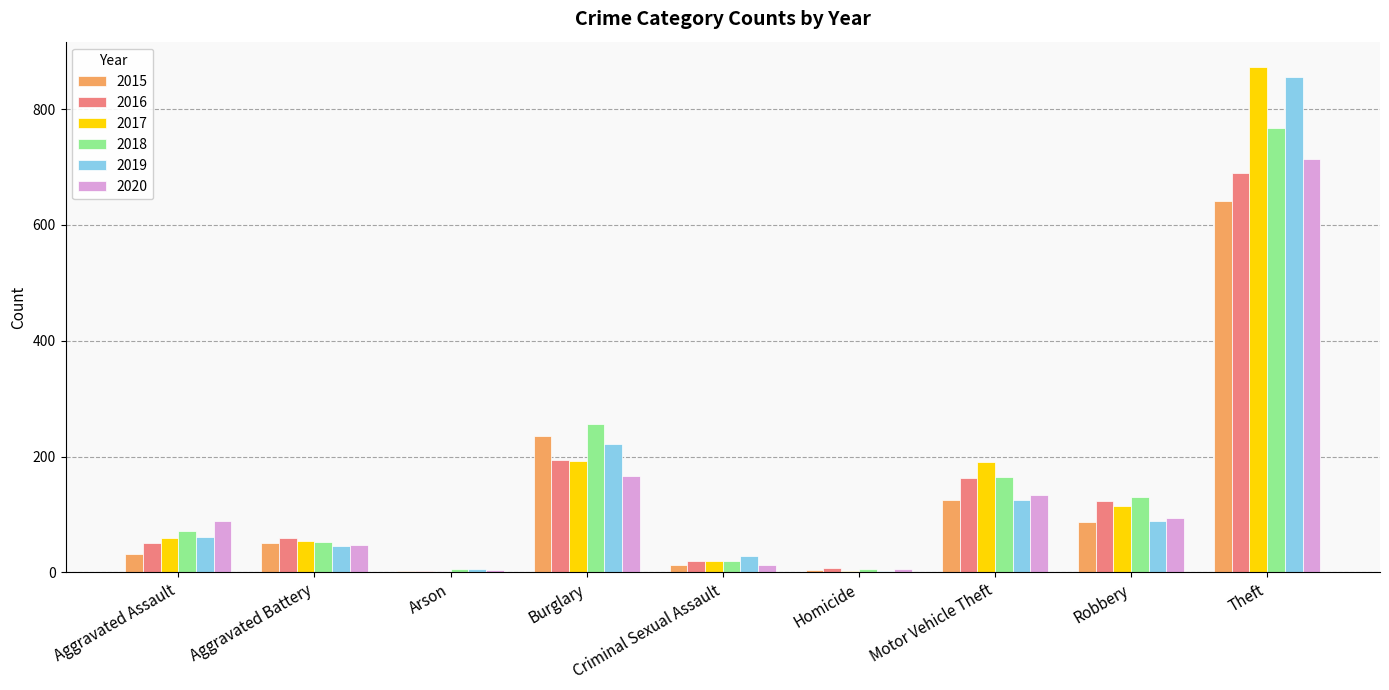

Are the bars grouped side by side (vs. stacked)?

Yes